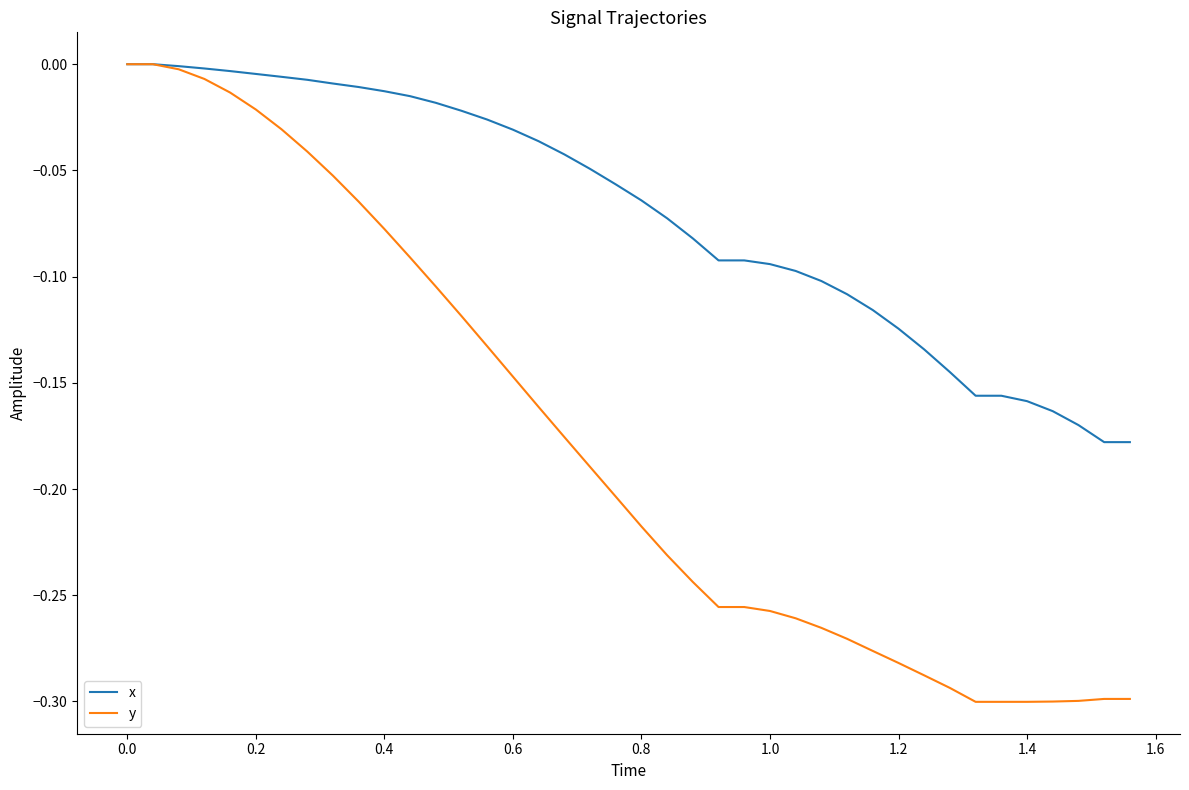

List the series in order of their overall mean, lowest first.

y, x